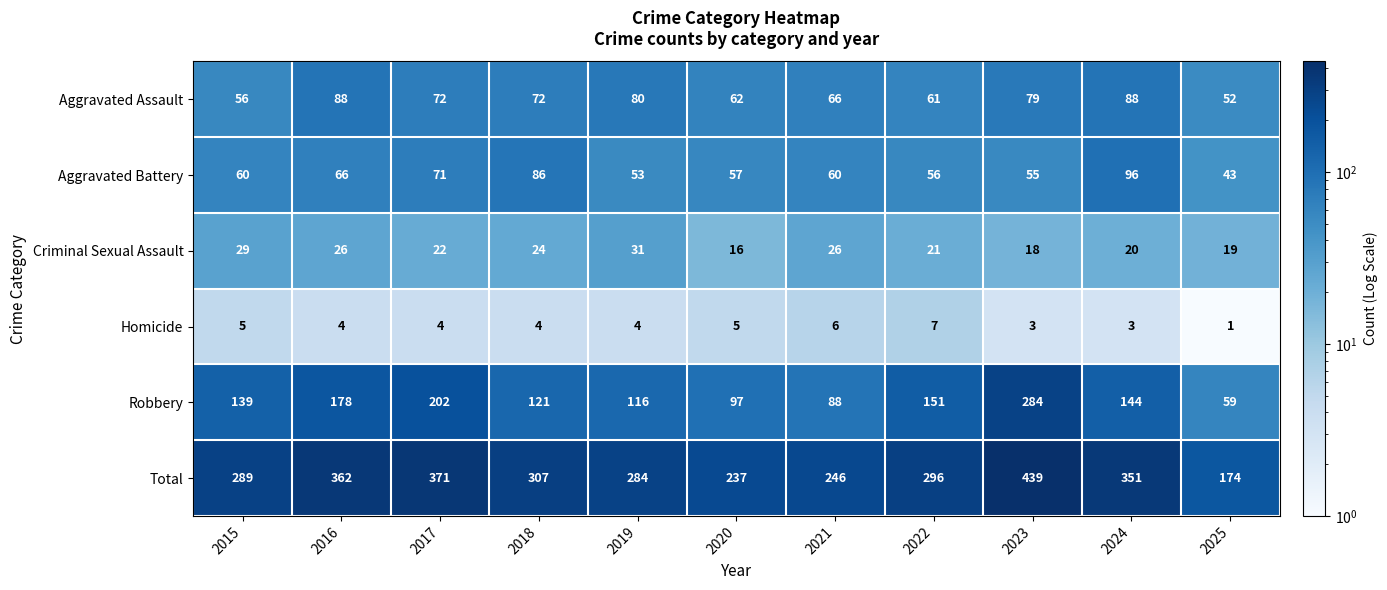

Which category has the lowest value across all series?

2025